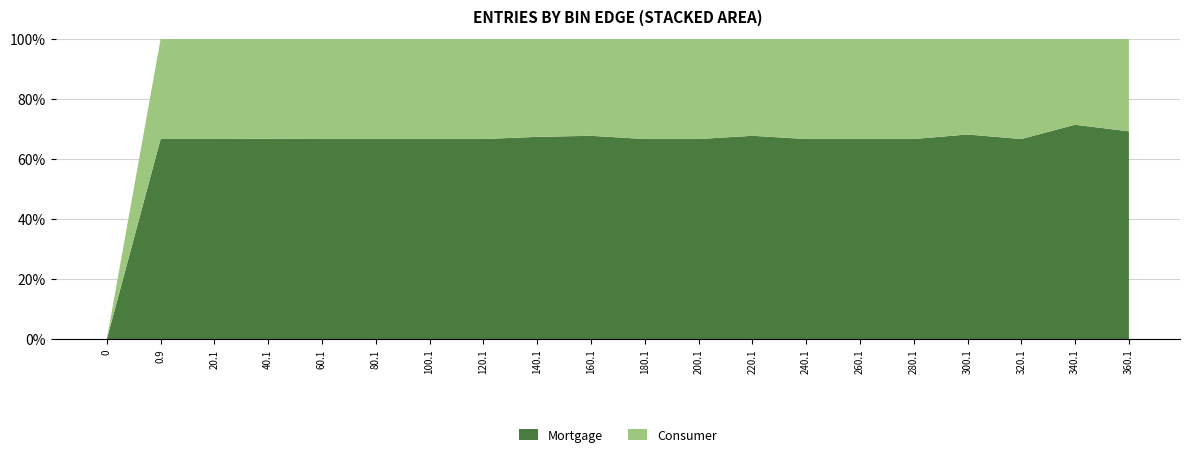

How many distinct data groups are displayed?

2